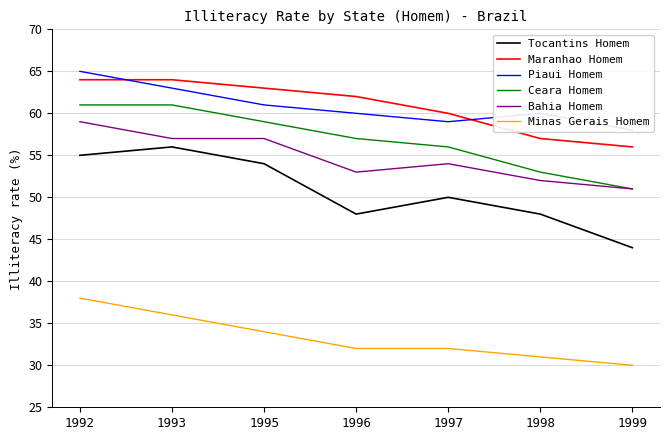

How many categories are shown in the chart?

7